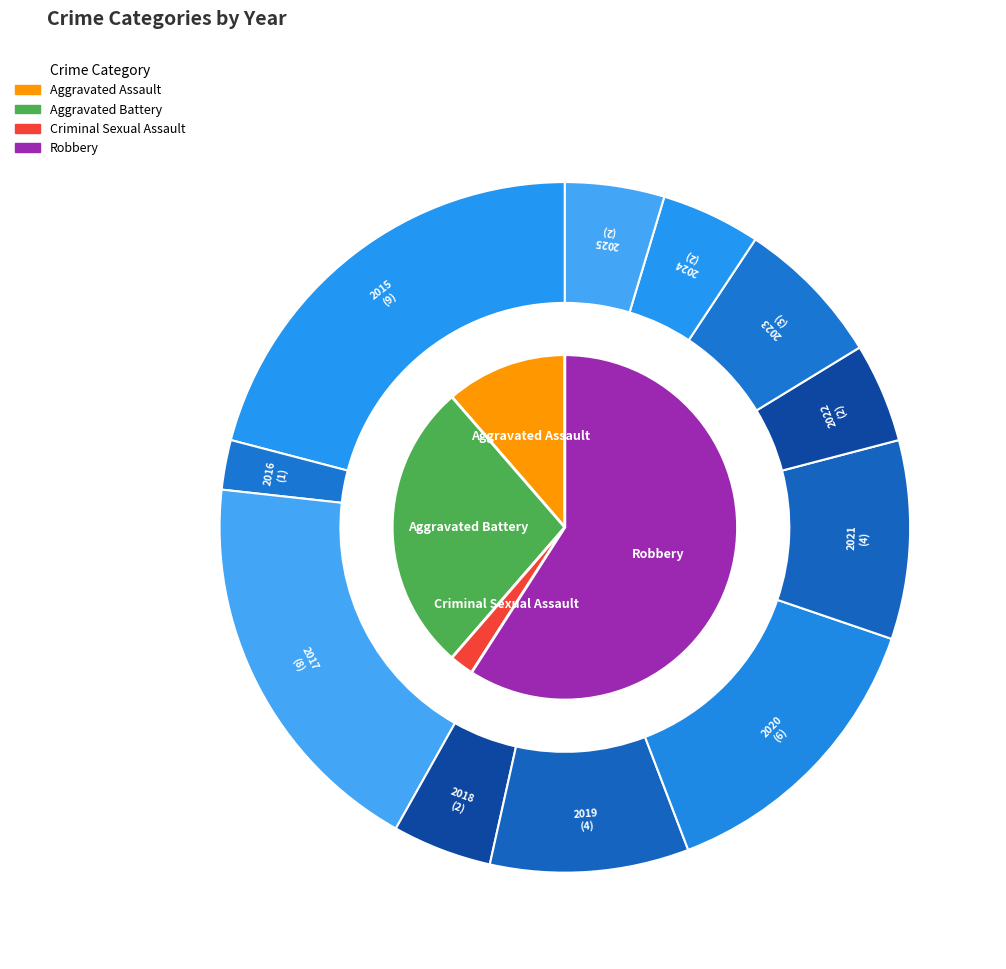

The 2023 slice represents 1% of the pie. True or false?

False